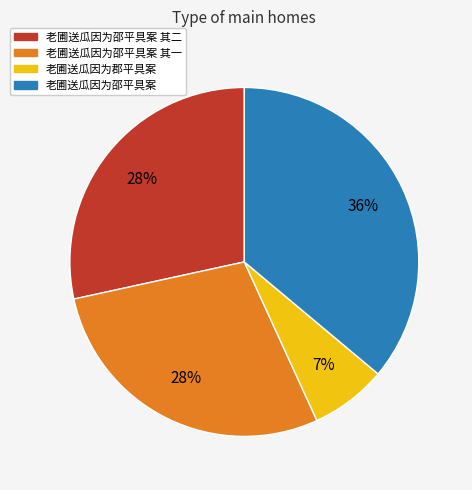

Is there any slice that represents more than half of the pie?

No